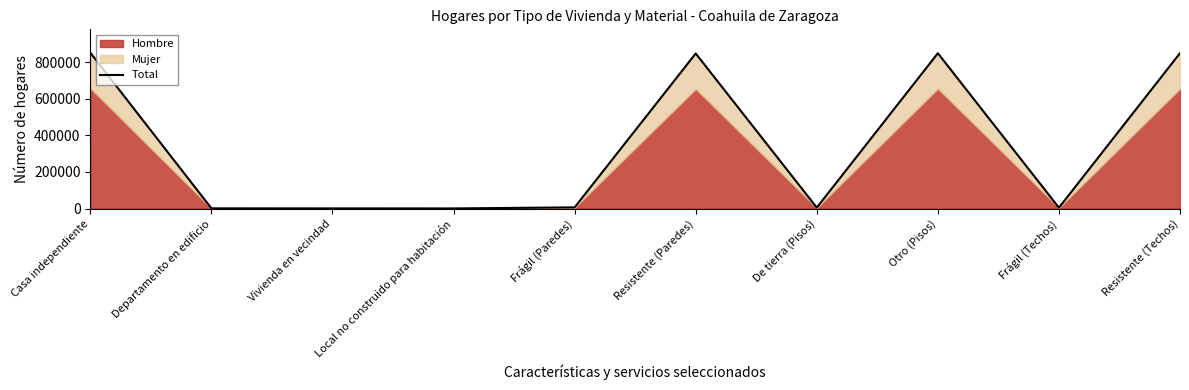

The value at Local no construido para habitación is 493. True or false?

True